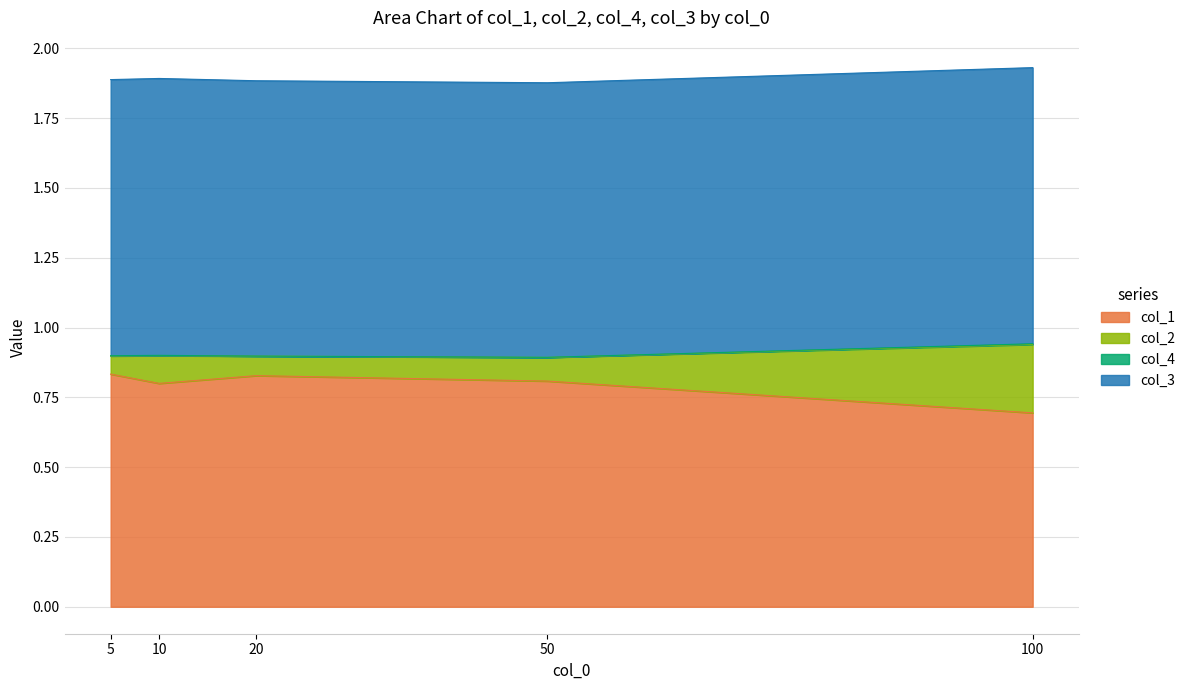

True or false: col_3 has more than 0 points higher than both neighbors.

True